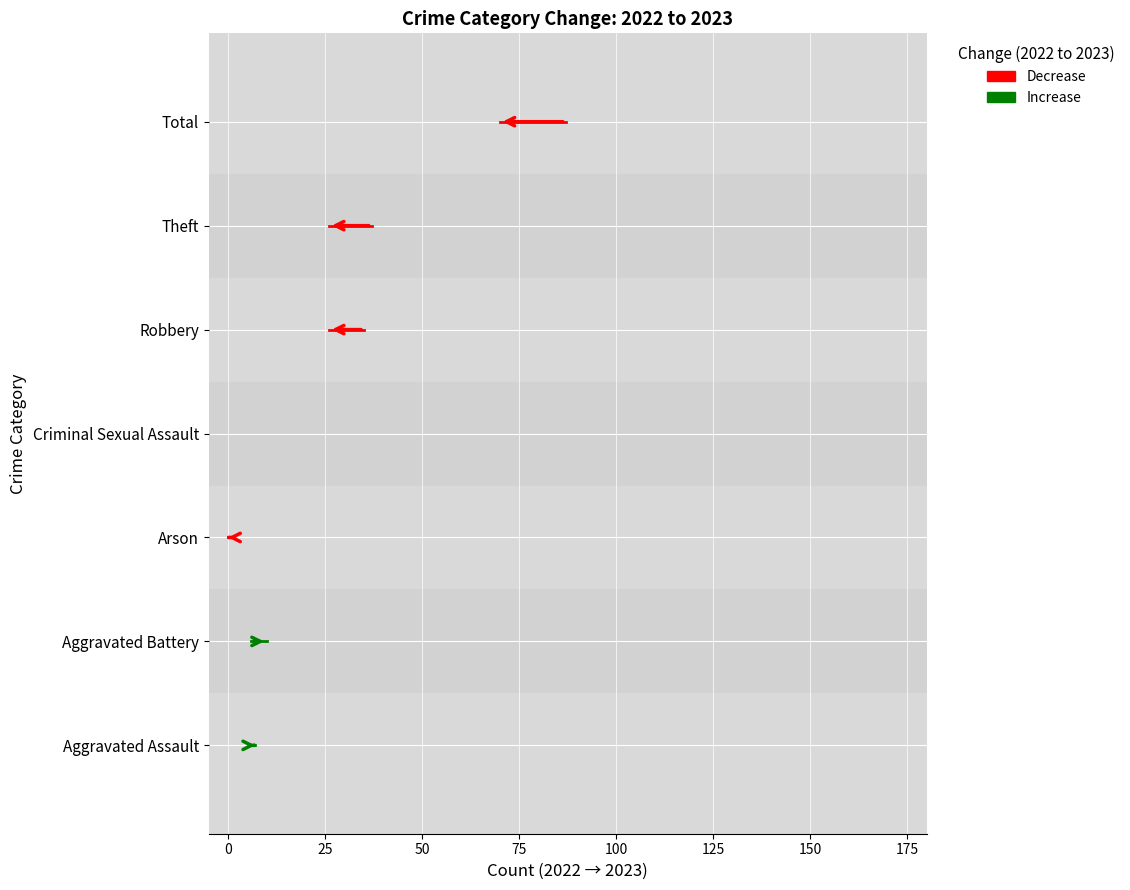

What is the spread (max minus min) of values at 0?

3